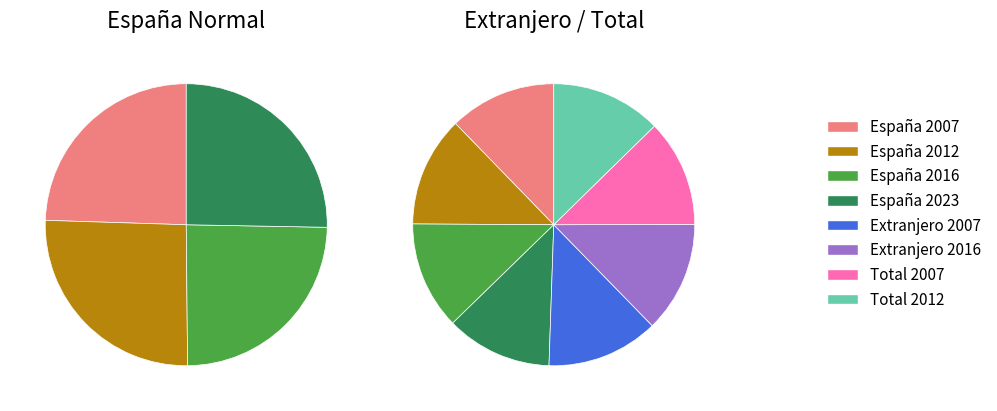

Is it true that 2023 is 25% of the pie?

True